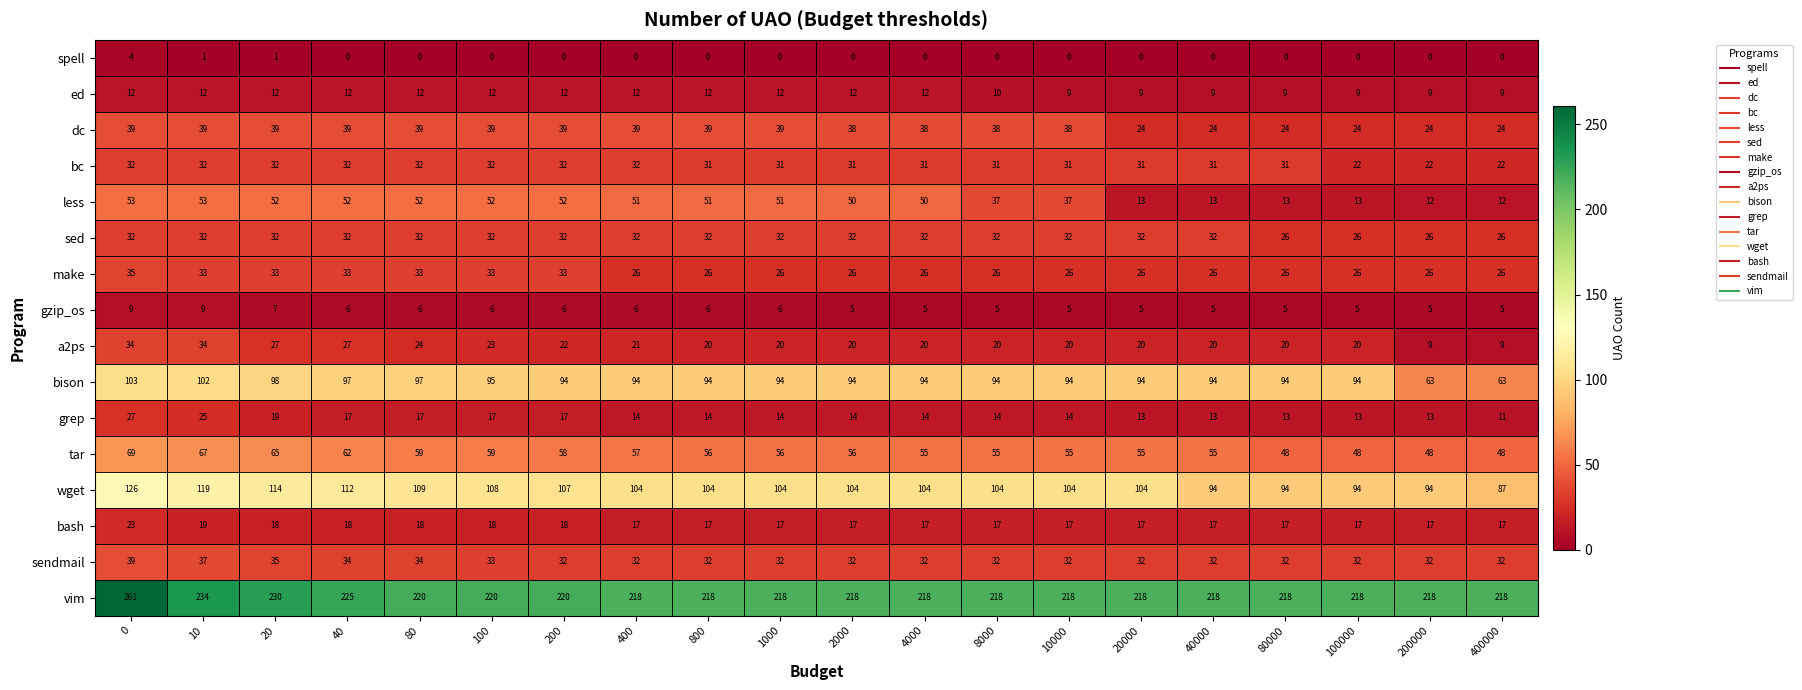

What is the lowest value of the less series?

12